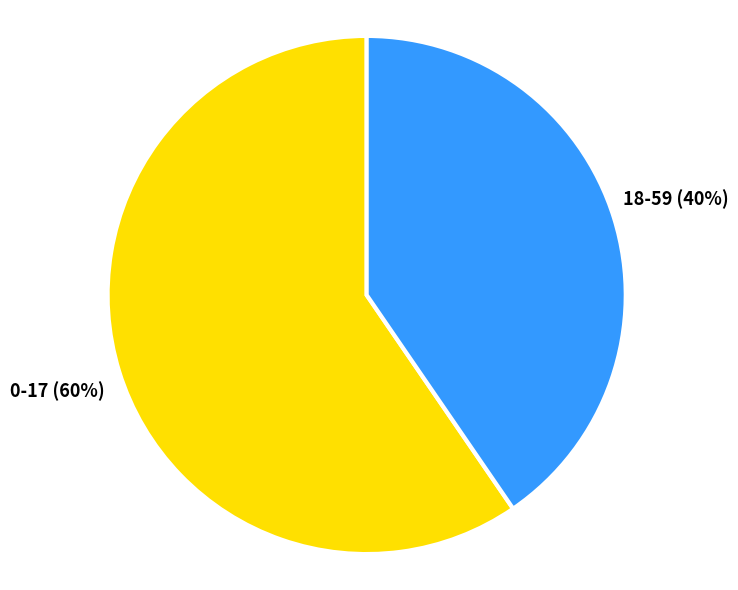

True or false: 0-17 accounts for 60% of the total.

True